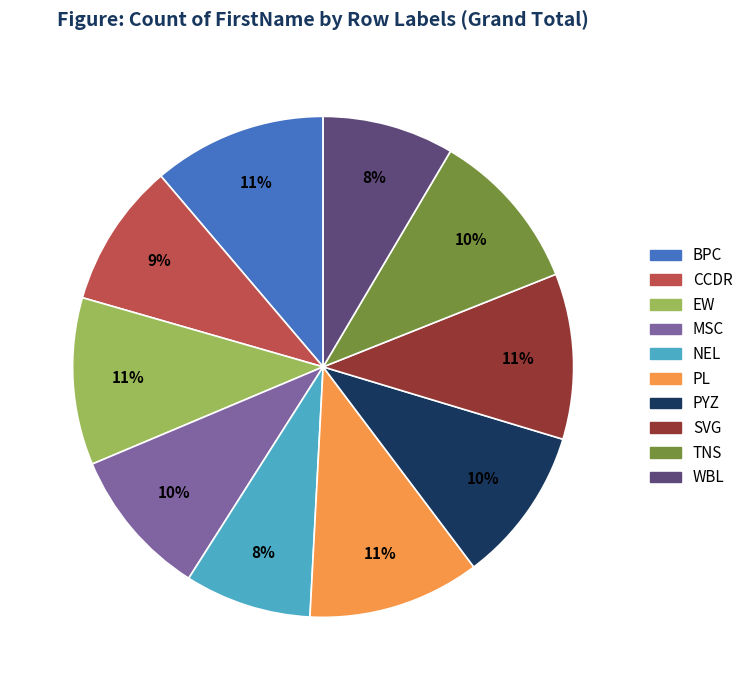

To the nearest percent, what is the difference between the NEL and PYZ slice percentages?

2%